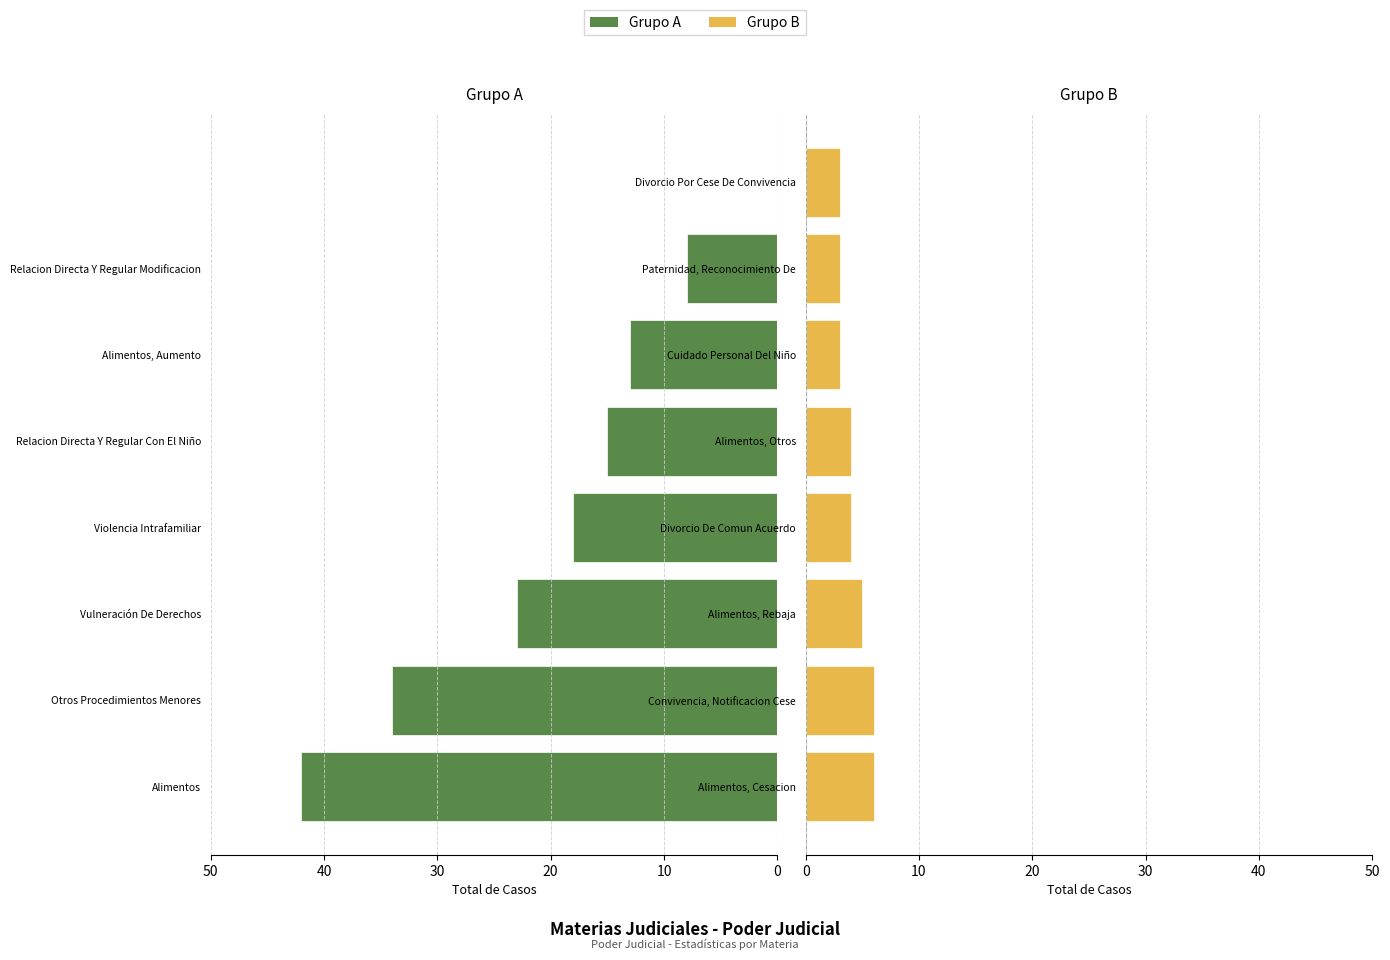

Which has a higher value, 20 or 7?

20